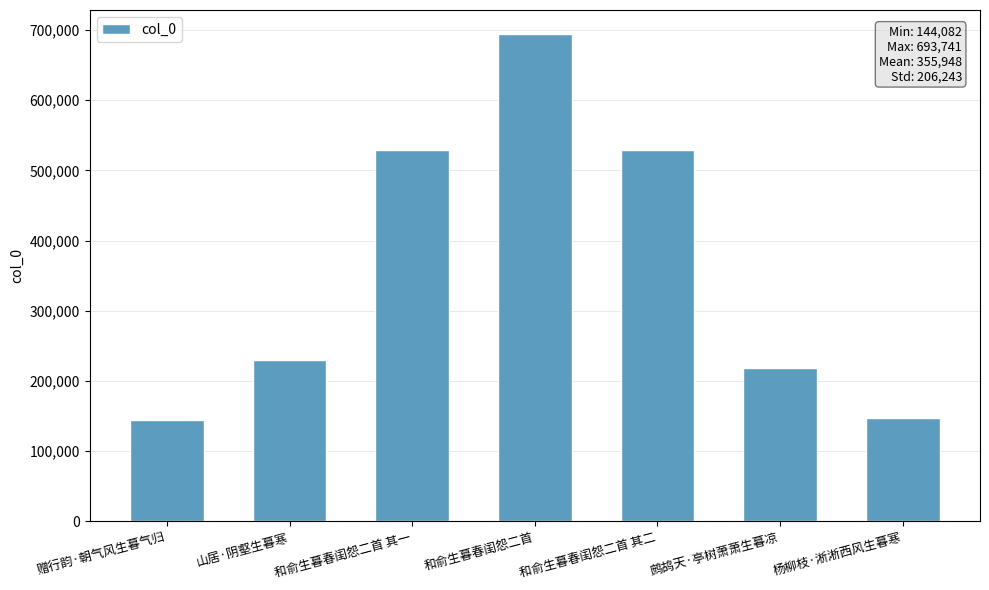

What is the difference between the maximum and second lowest values?

546835